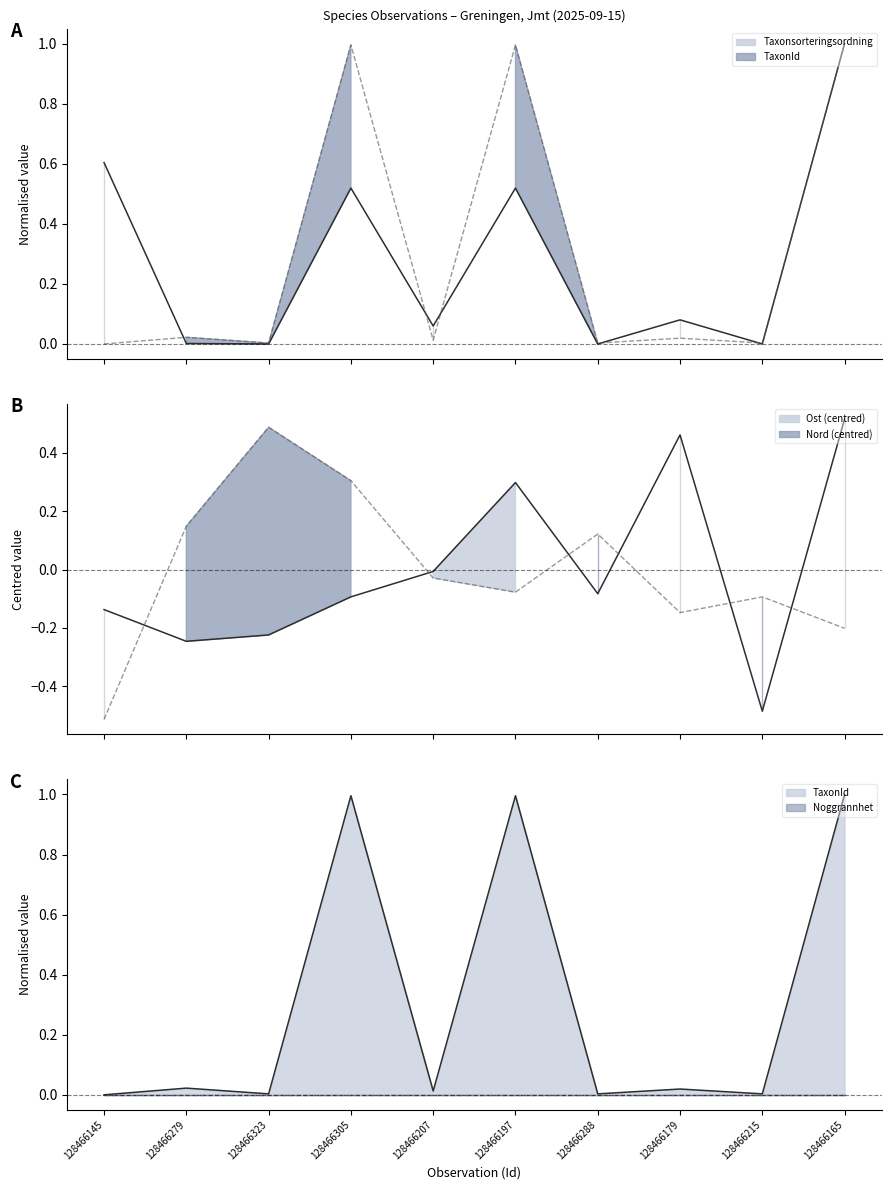

Reading right to left, extract all data points from this chart.

Taxonsorteringsordning: 1.0	0.0	0.1	0.0	0.5	0.1	0.5	0.0	0.0	0.6
TaxonId: 1.0	0.0	0.0	0.0	1.0	0.0	1.0	0.0	0.0	0.0
Ost: 0.5	-0.5	0.5	-0.1	0.3	-0.0	-0.1	-0.2	-0.2	-0.1
Nord: -0.2	-0.1	-0.1	0.1	-0.1	-0.0	0.3	0.5	0.1	-0.5